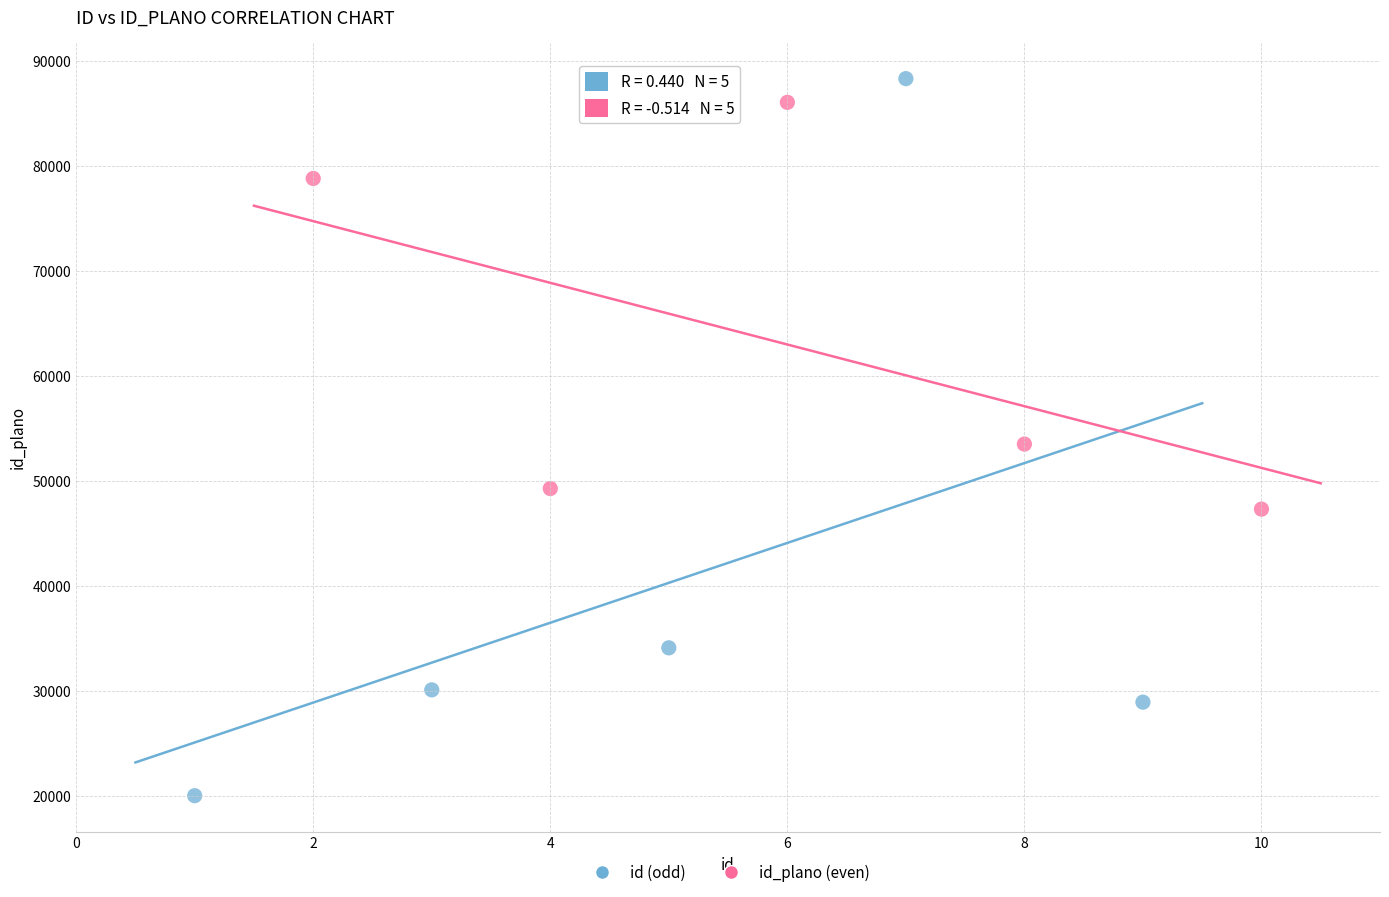

What are all the series names shown in the legend?

id (odd), id_plano (even)